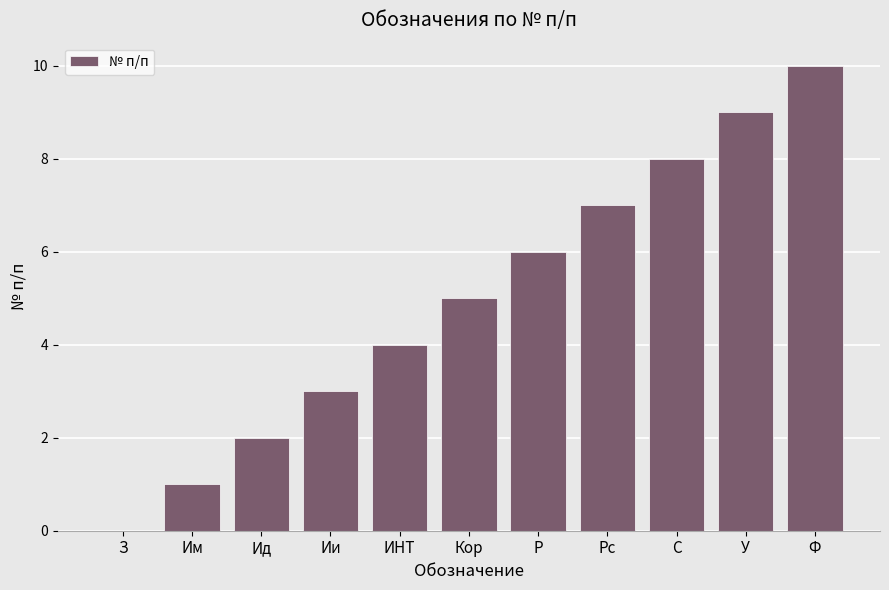

Between Ии and Ид, which is larger?

Ии